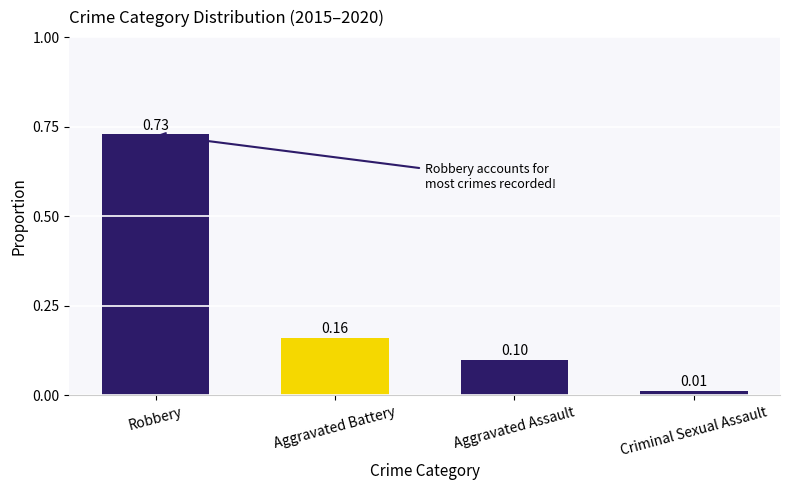

What is the sum of all values?

1.0